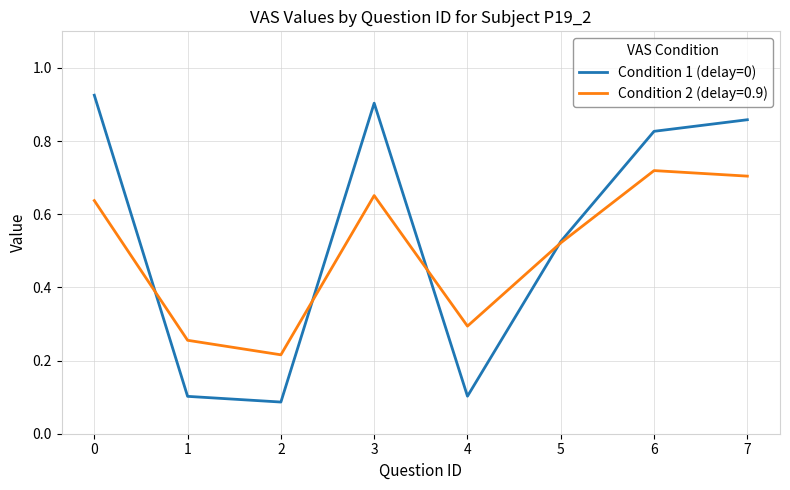

What is the total value across all series at 3?

1.6